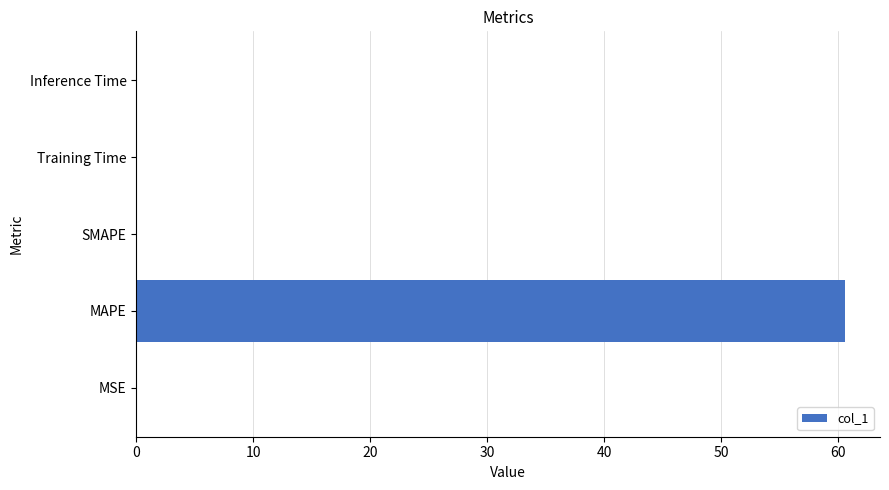

Does the chart contain stacked bars?

No